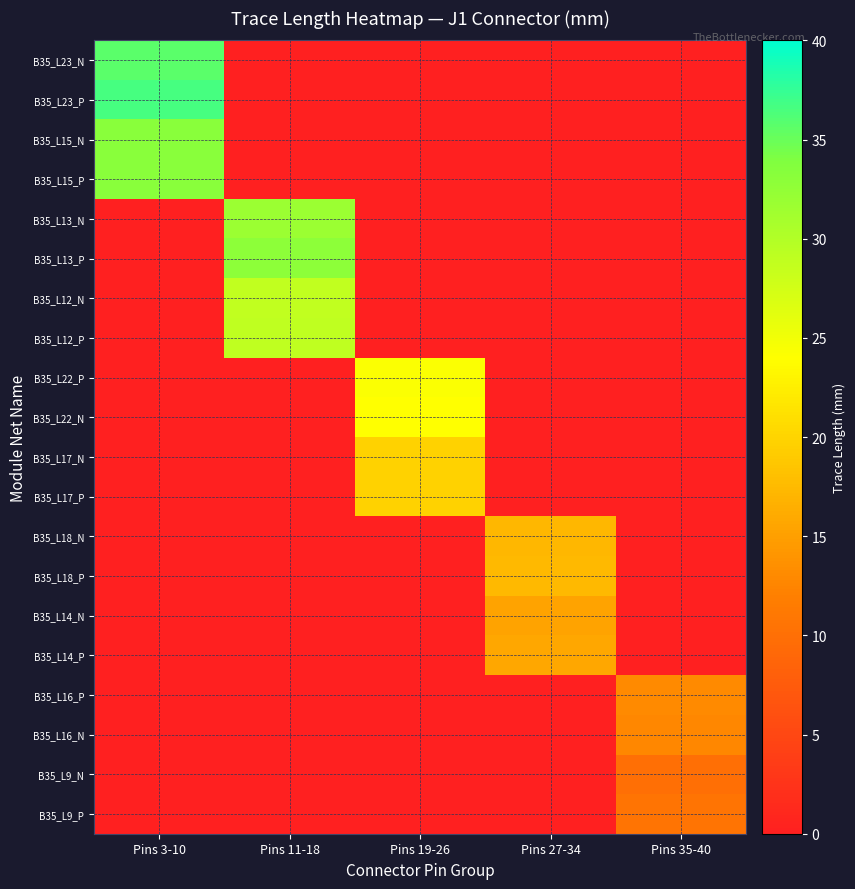

Between Pins 19-26 and Pins 27-34, which series saw the biggest shift?

B35_L22_P